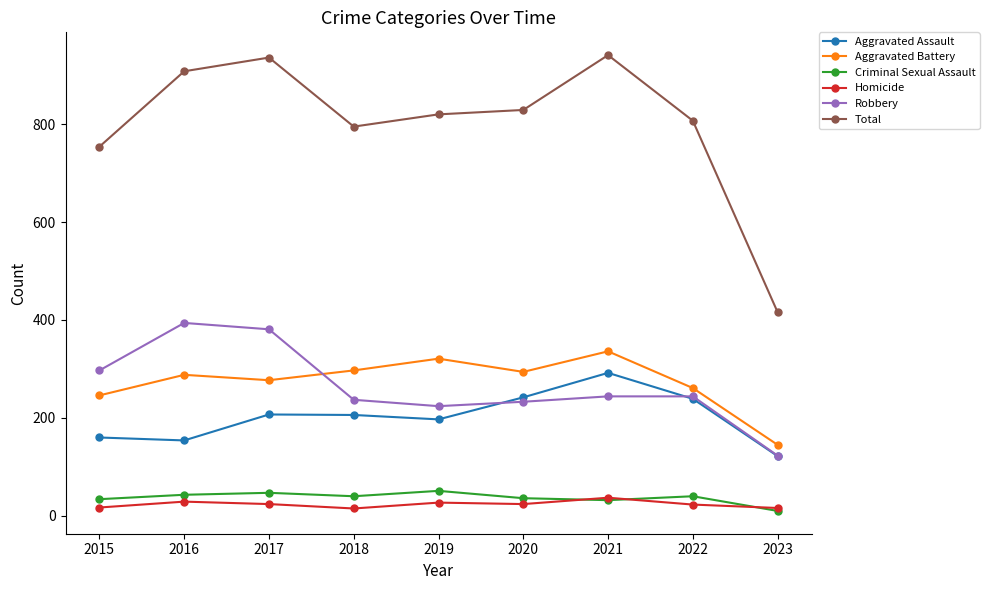

What is the difference between the maximum and second lowest values in the Aggravated Battery series?

90